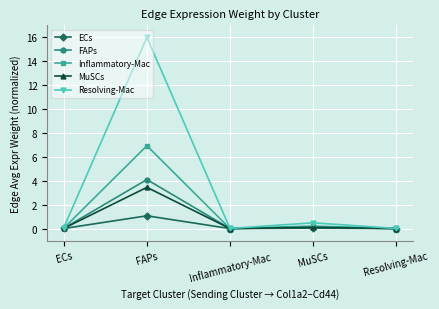

The value of ECs at FAPs is 1.1. True or false?

True